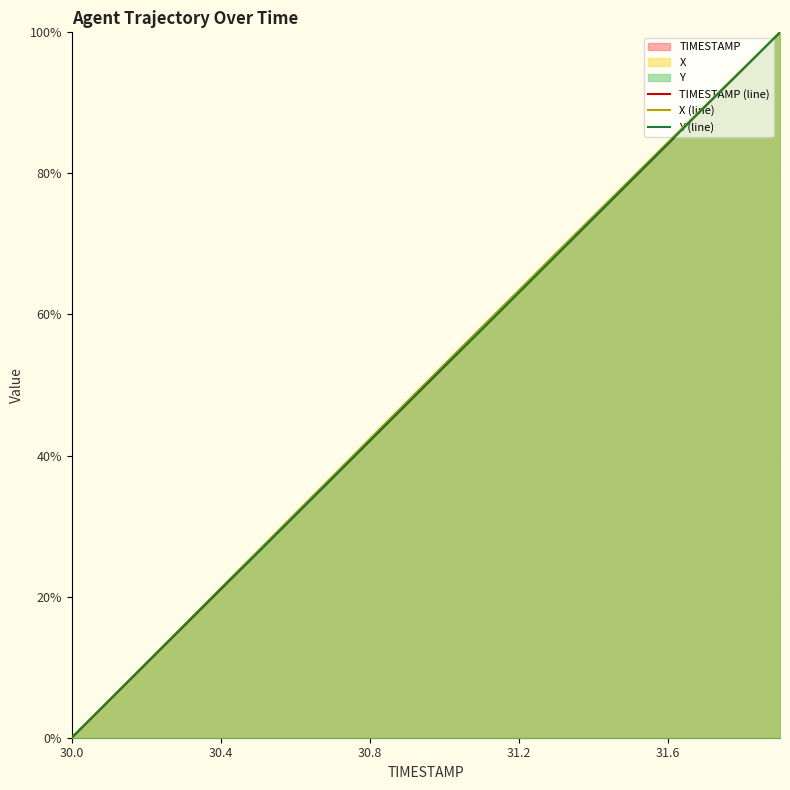

True or false: TIMESTAMP has more than 0 points higher than both neighbors.

False